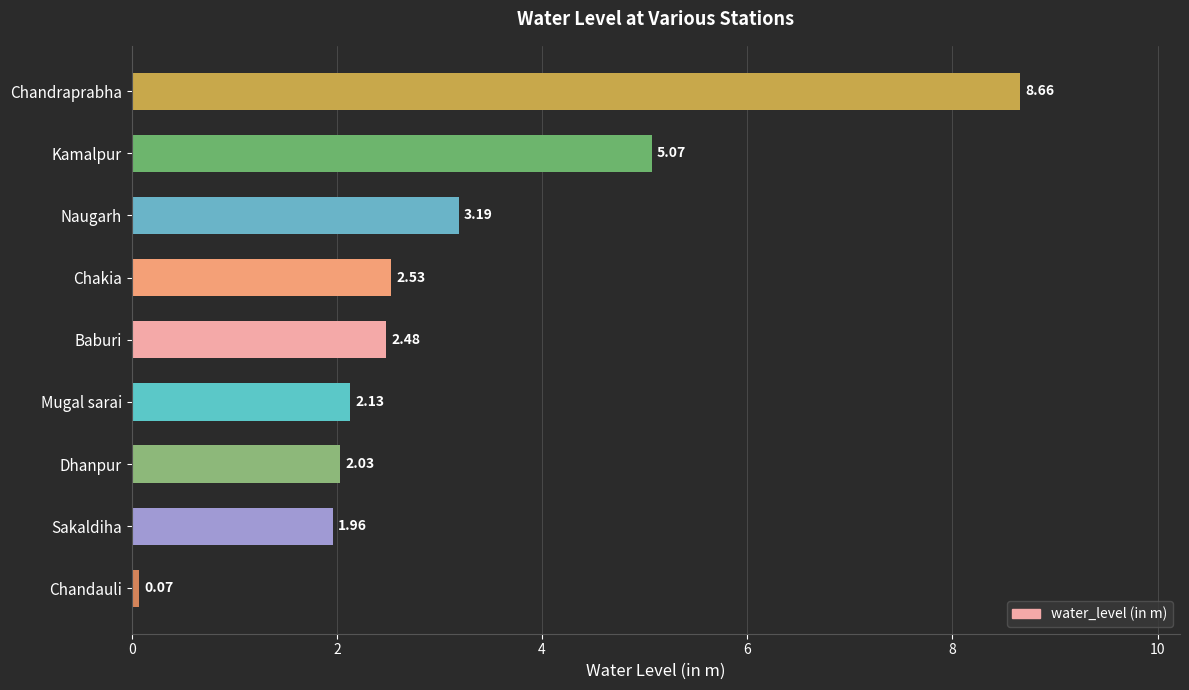

What is the greatest value displayed?

8.7